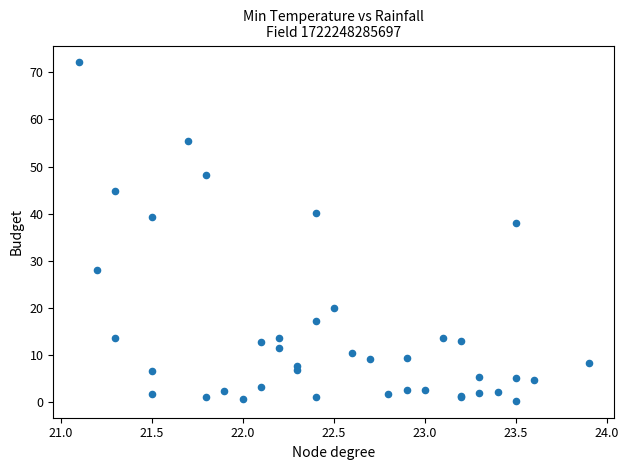

What Y value in the scatter plot is closest to 36?

38.0